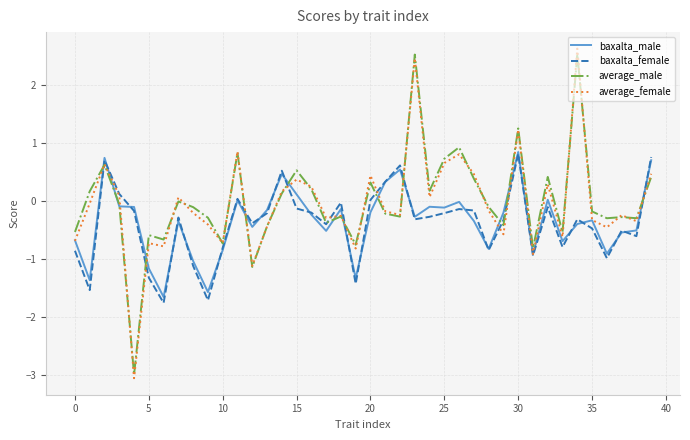

In average_male, how many points are lower than both neighbors (excluding endpoints)?

13